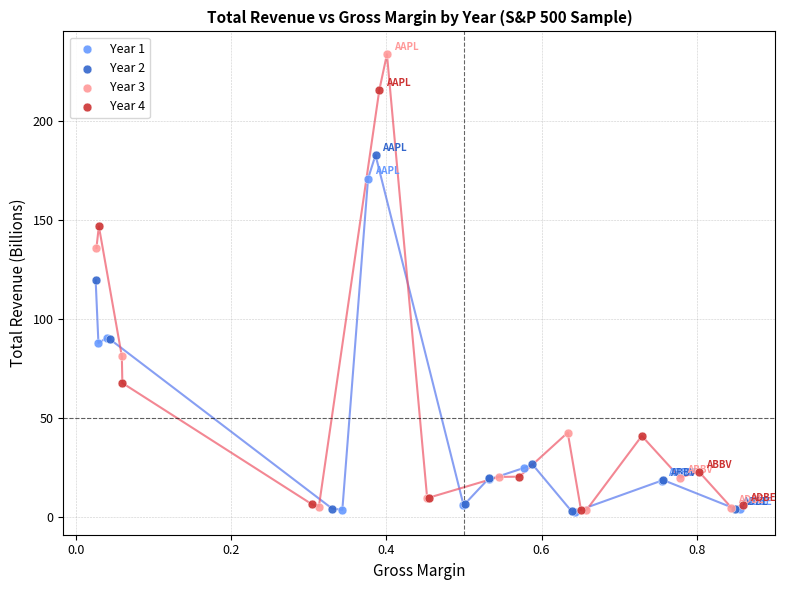

Which series contains the highest Y value?

Year 3